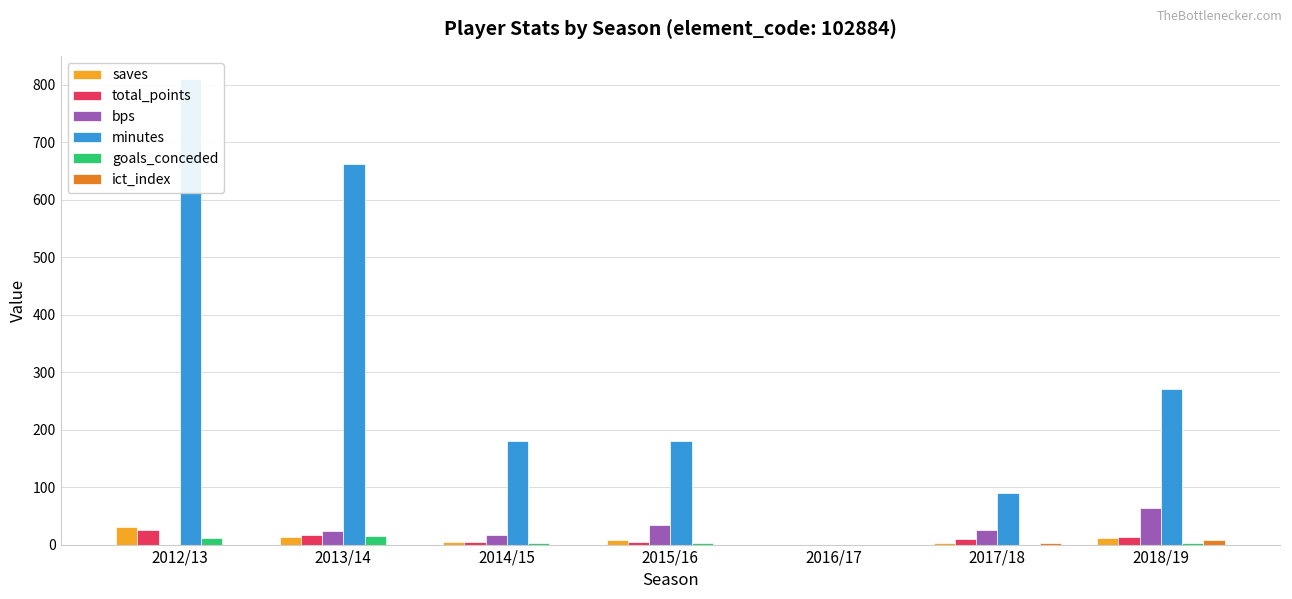

Does the chart contain stacked bars?

No